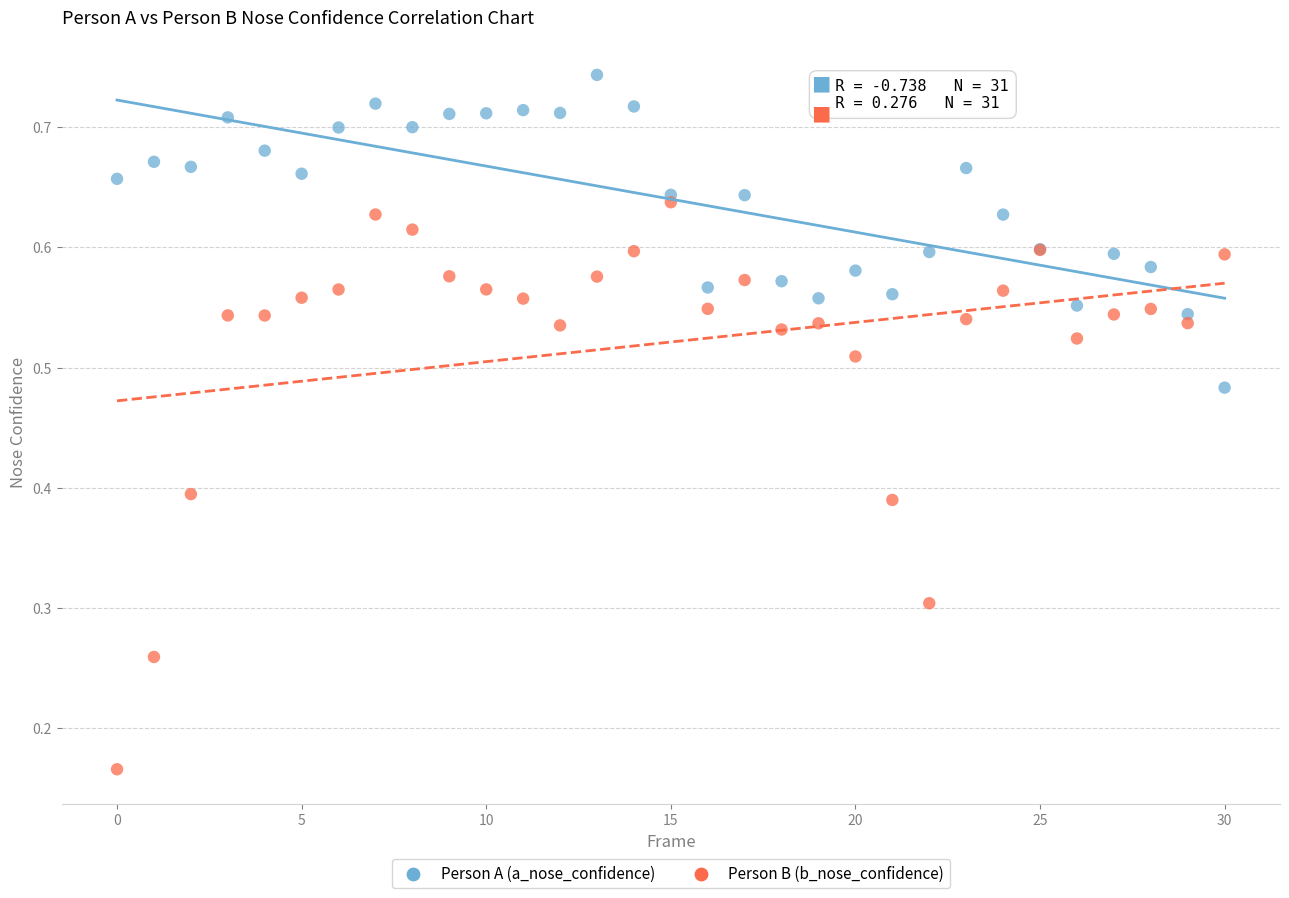

What are all the series names shown in the legend?

Person A (a_nose_confidence), Person B (b_nose_confidence)